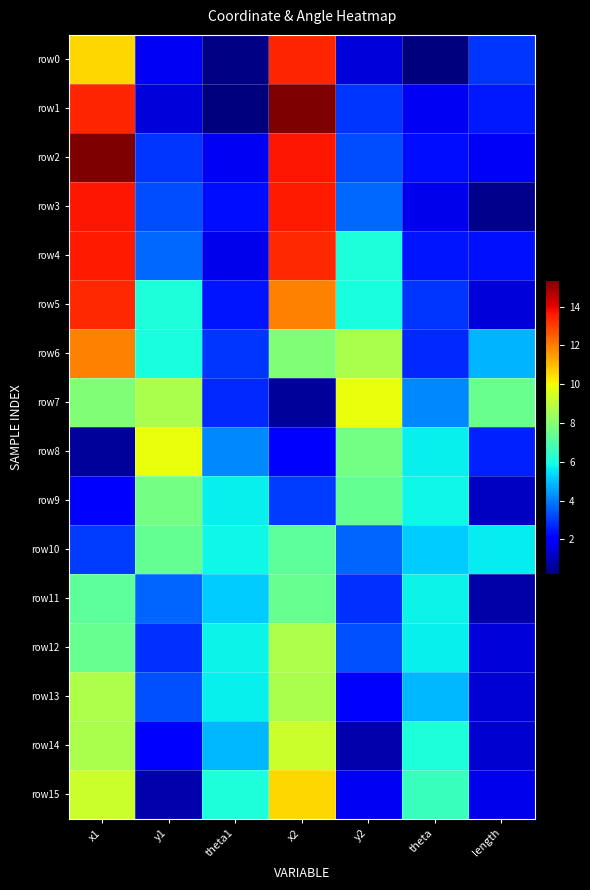

What is the spread (max minus min) of values at theta?

6.3